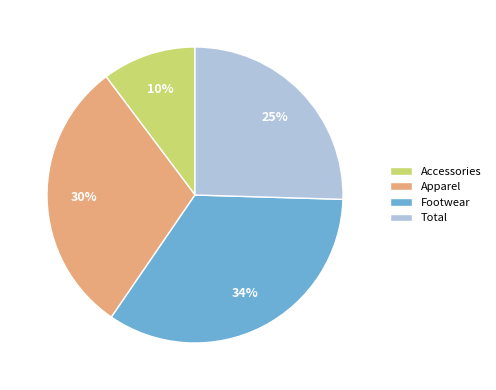

To the nearest percent, what is the difference between the Footwear and Apparel slice percentages?

4%